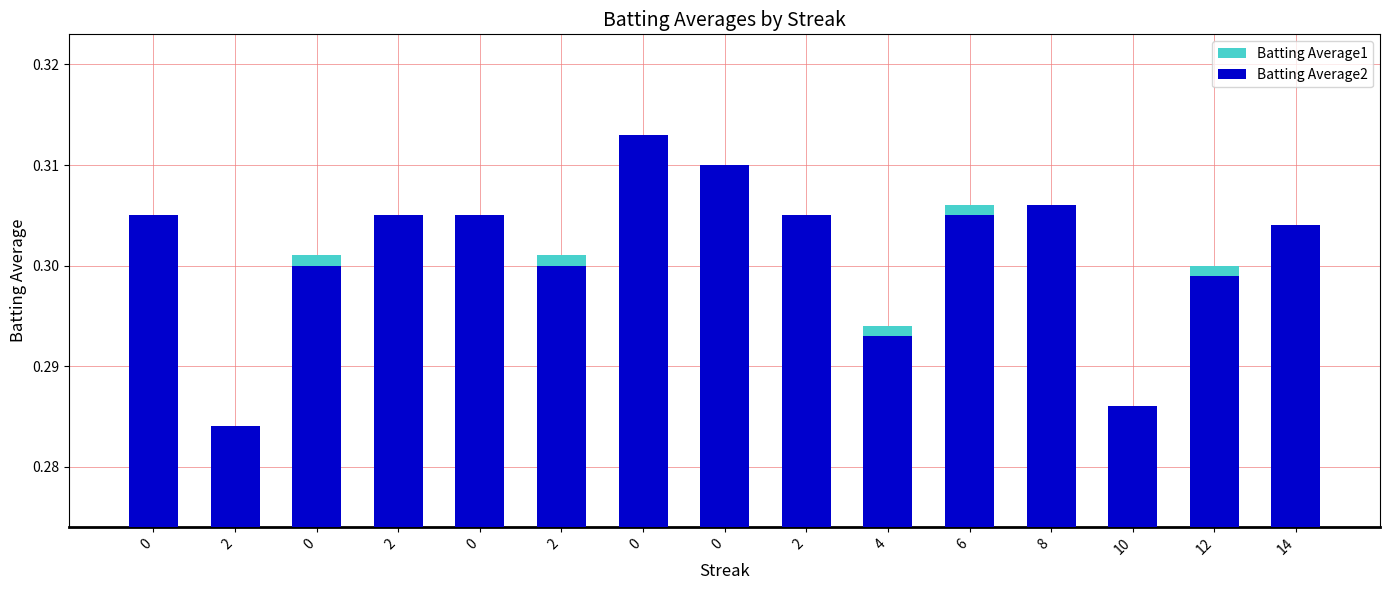

Between 14 and 8, which is larger?

8